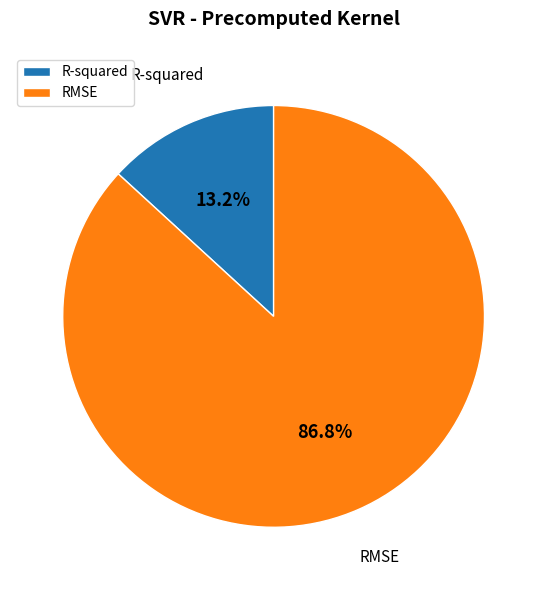

How many slices are in this pie chart?

2